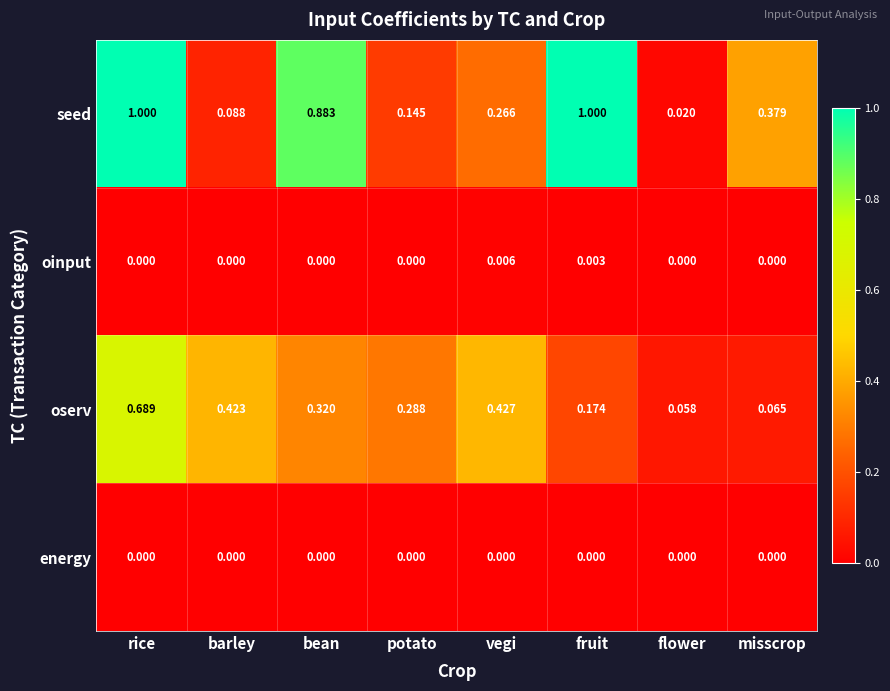

Which category has the highest value in the oserv series?

rice